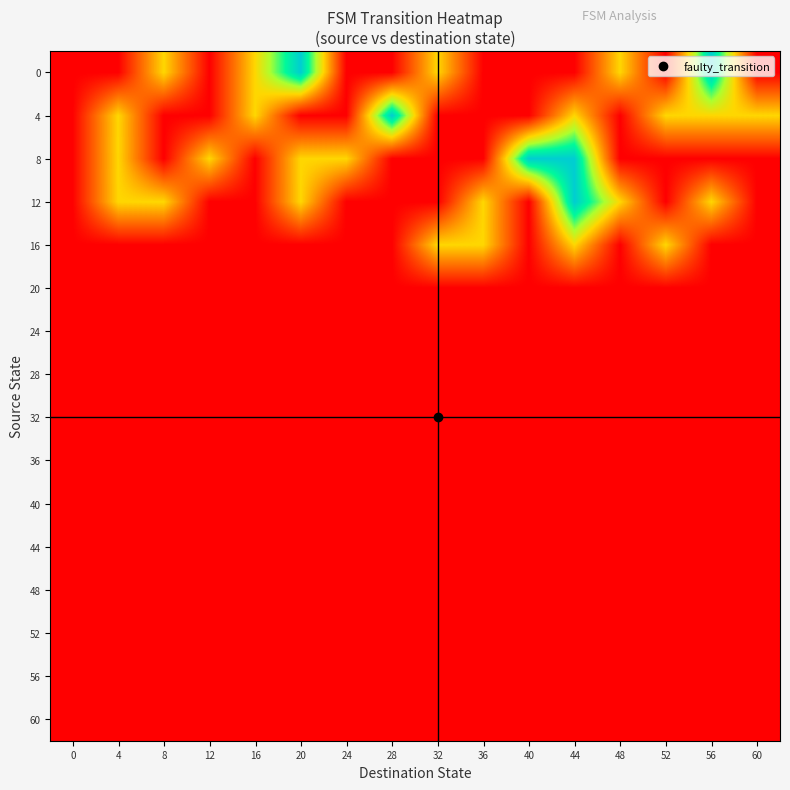

Reading left to right, what are all the values shown in this chart?

0: 0=0	4=0	8=1	12=0	16=1	20=2	24=0	28=0	32=1	36=0	40=0	44=0	48=1	52=0	56=2	60=0
4: 0=0	4=1	8=0	12=0	16=1	20=0	24=0	28=2	32=0	36=0	40=0	44=1	48=0	52=1	56=1	60=1
8: 0=0	4=1	8=0	12=1	16=0	20=1	24=1	28=0	32=0	36=0	40=2	44=2	48=0	52=0	56=0	60=0
12: 0=0	4=1	8=1	12=0	16=0	20=1	24=0	28=0	32=0	36=1	40=0	44=2	48=1	52=0	56=1	60=0
16: 0=0	4=0	8=0	12=0	16=0	20=0	24=0	28=0	32=1	36=1	40=0	44=1	48=0	52=1	56=0	60=0
20: 0=0	4=0	8=0	12=0	16=0	20=0	24=0	28=0	32=0	36=0	40=0	44=0	48=0	52=0	56=0	60=0
24: 0=0	4=0	8=0	12=0	16=0	20=0	24=0	28=0	32=0	36=0	40=0	44=0	48=0	52=0	56=0	60=0
28: 0=0	4=0	8=0	12=0	16=0	20=0	24=0	28=0	32=0	36=0	40=0	44=0	48=0	52=0	56=0	60=0
32: 0=0	4=0	8=0	12=0	16=0	20=0	24=0	28=0	32=0	36=0	40=0	44=0	48=0	52=0	56=0	60=0
36: 0=0	4=0	8=0	12=0	16=0	20=0	24=0	28=0	32=0	36=0	40=0	44=0	48=0	52=0	56=0	60=0
40: 0=0	4=0	8=0	12=0	16=0	20=0	24=0	28=0	32=0	36=0	40=0	44=0	48=0	52=0	56=0	60=0
44: 0=0	4=0	8=0	12=0	16=0	20=0	24=0	28=0	32=0	36=0	40=0	44=0	48=0	52=0	56=0	60=0
48: 0=0	4=0	8=0	12=0	16=0	20=0	24=0	28=0	32=0	36=0	40=0	44=0	48=0	52=0	56=0	60=0
52: 0=0	4=0	8=0	12=0	16=0	20=0	24=0	28=0	32=0	36=0	40=0	44=0	48=0	52=0	56=0	60=0
56: 0=0	4=0	8=0	12=0	16=0	20=0	24=0	28=0	32=0	36=0	40=0	44=0	48=0	52=0	56=0	60=0
60: 0=0	4=0	8=0	12=0	16=0	20=0	24=0	28=0	32=0	36=0	40=0	44=0	48=0	52=0	56=0	60=0